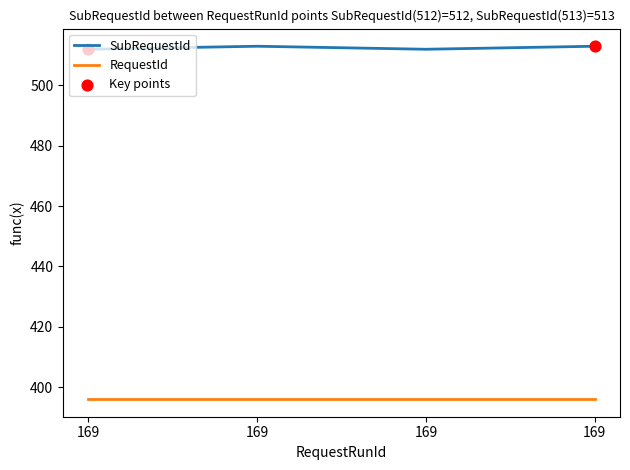

Which has a higher value, 169 or 169?

169